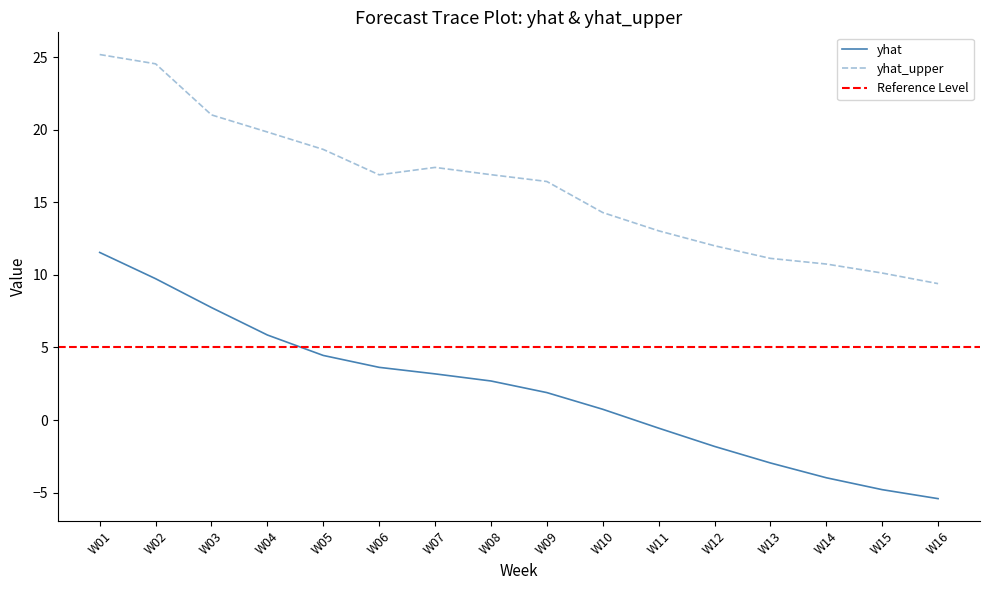

What is the lowest value of the yhat_upper series?

9.4